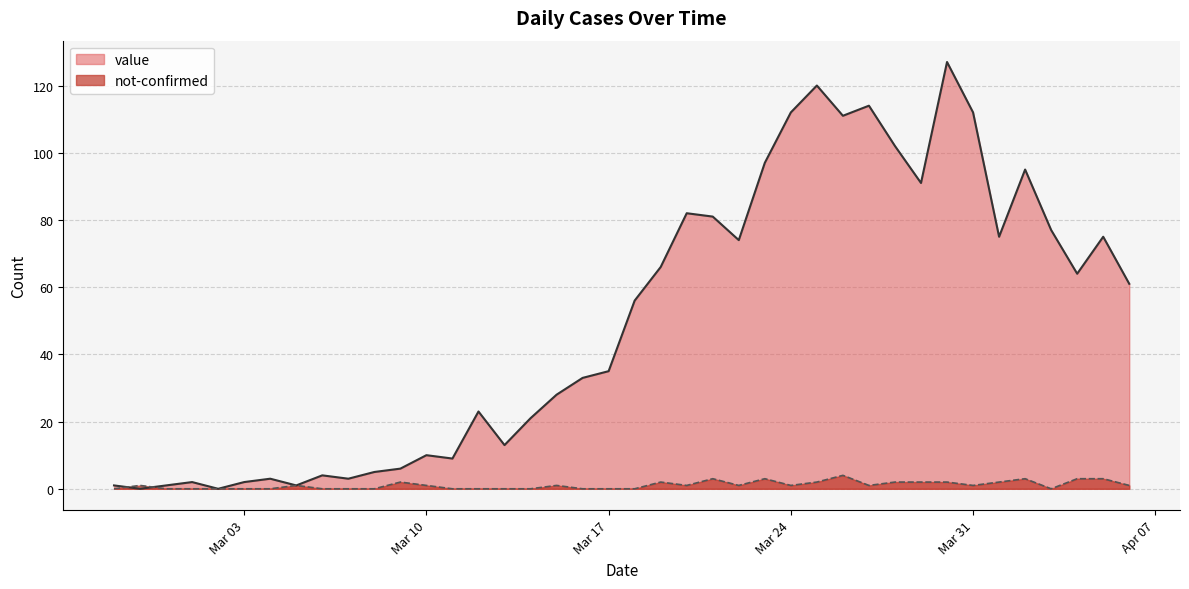

Does the chart have visible grid lines?

Yes